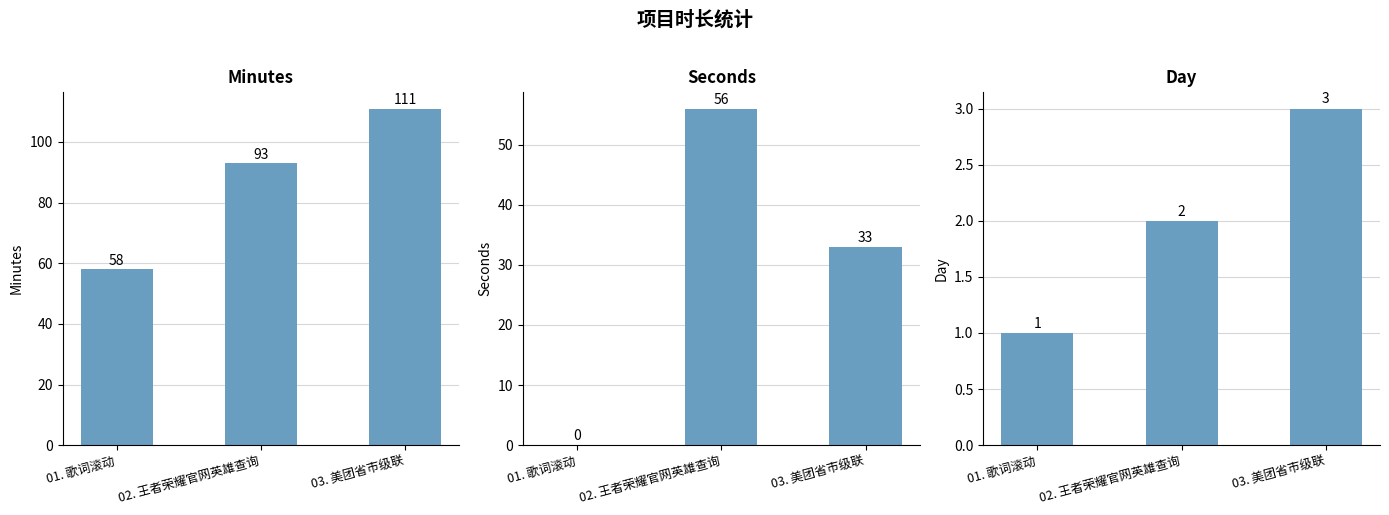

What is the total value across all series at 01. 歌词滚动?

59